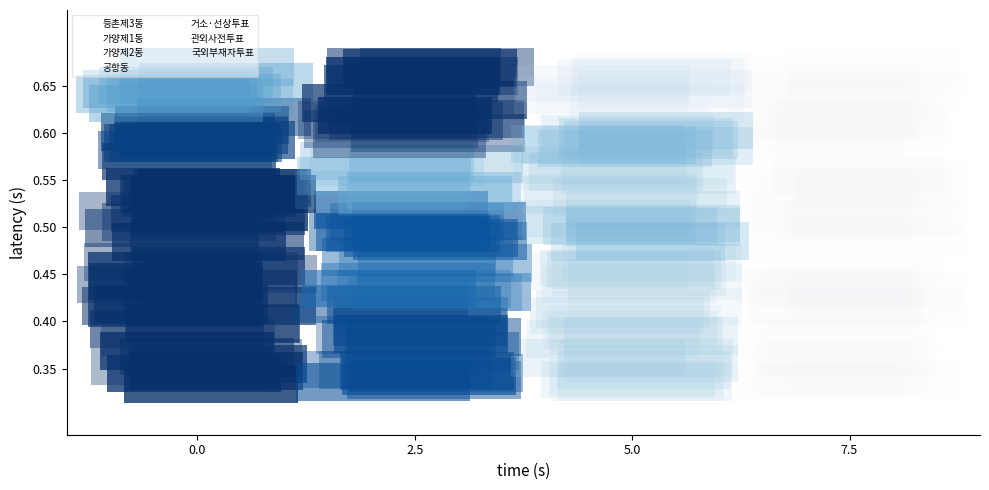

Reading left to right, extract all data points from this chart.

등촌제3동: 0.0	0.0	0.0	0.0
가양제1동: 0.1	0.1	0.1	0.1
가양제2동: 0.1	0.1	0.1	0.1
공항동: 0.2	0.2	0.2	0.2
거소·선상투표: 0.2	0.2	0.2	0.2
관외사전투표: 0.2	0.2	0.2	0.2
국외부재자투표: 0.3	0.3	0.3	0.3